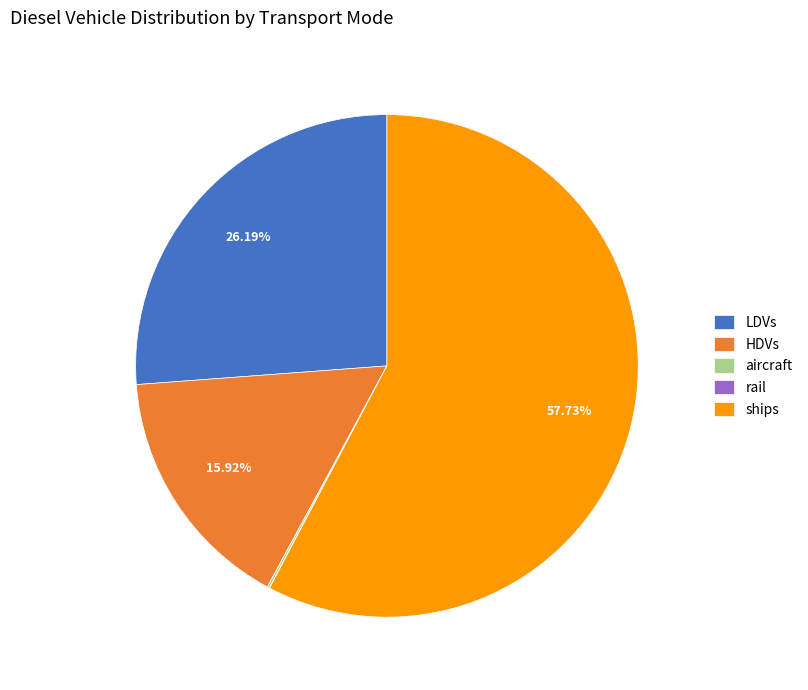

The ships slice represents 58% of the pie. True or false?

True